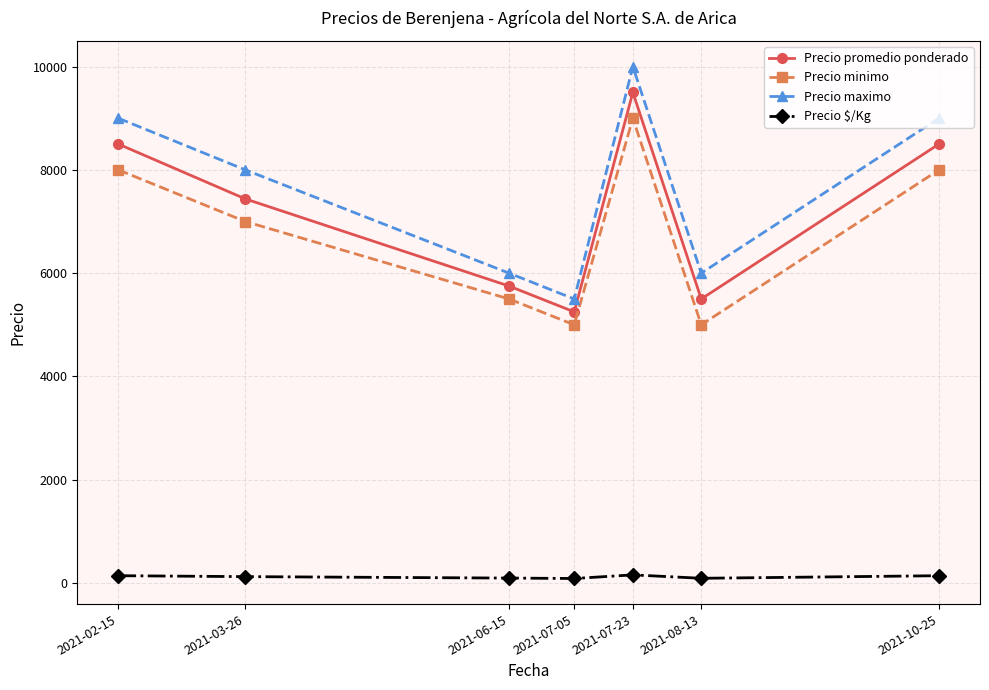

Which series has the largest total across all categories?

Precio maximo